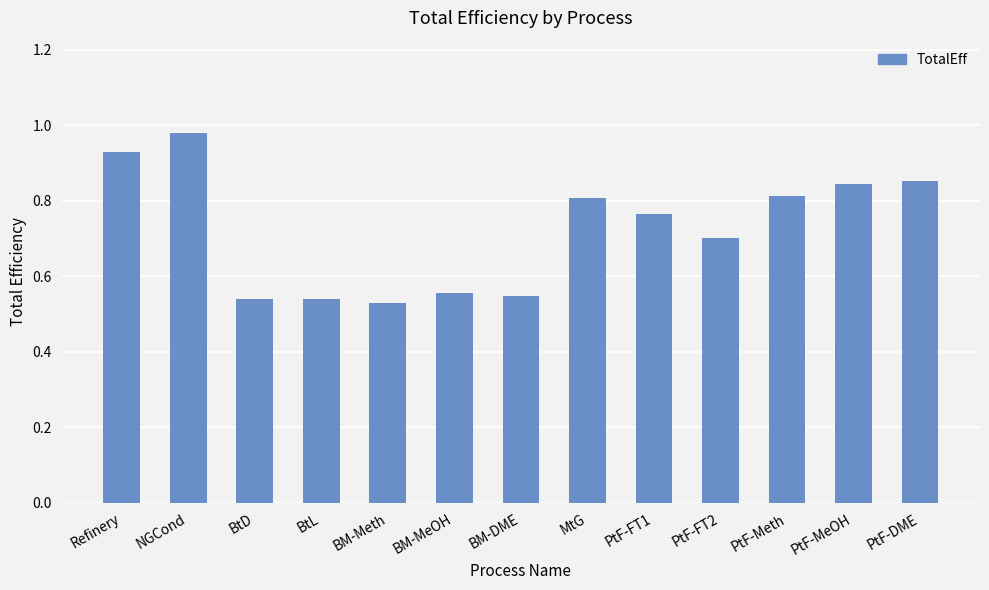

What is the average value?

0.7